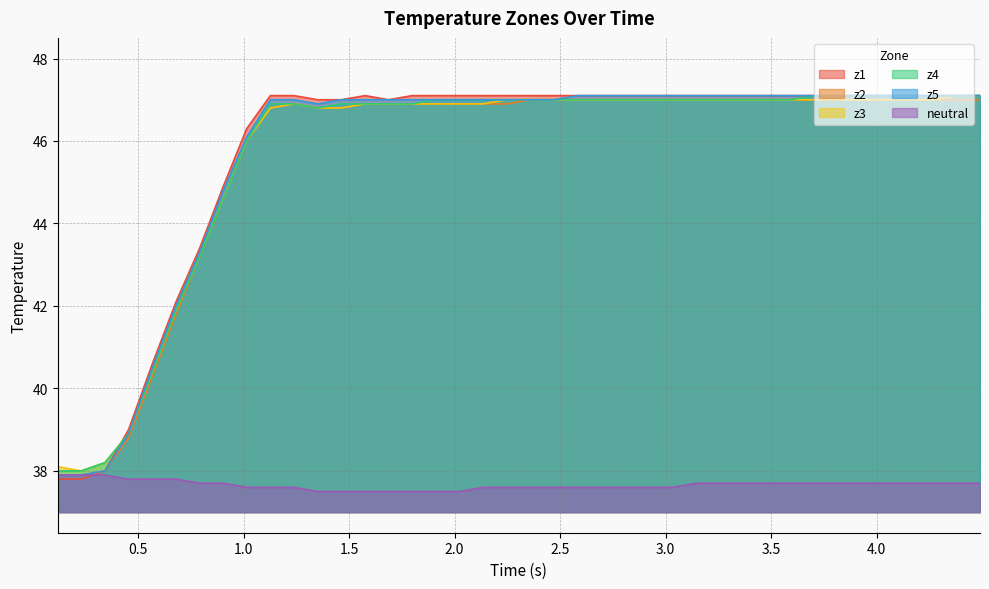

What are all the series names shown in the legend?

z1, z2, z3, z4, z5, neutral